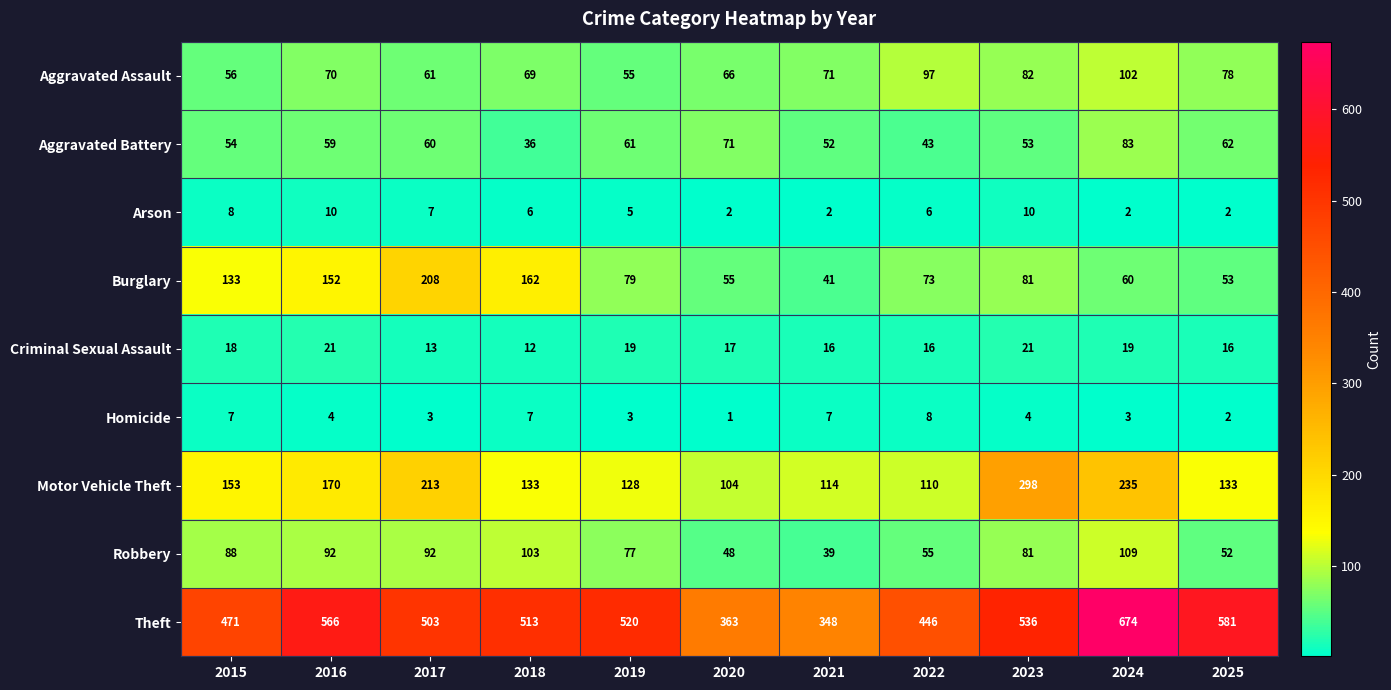

Which series has the largest range (max minus min)?

Theft